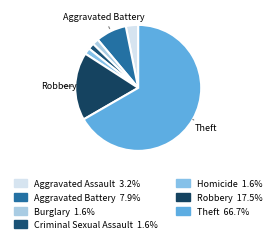

How many segments does this pie chart have?

7